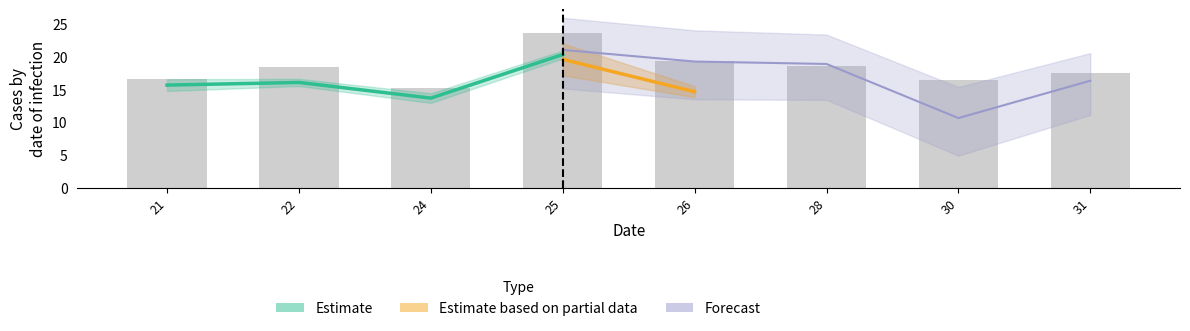

The value of row1_y at 26 is 8.3. True or false?

False